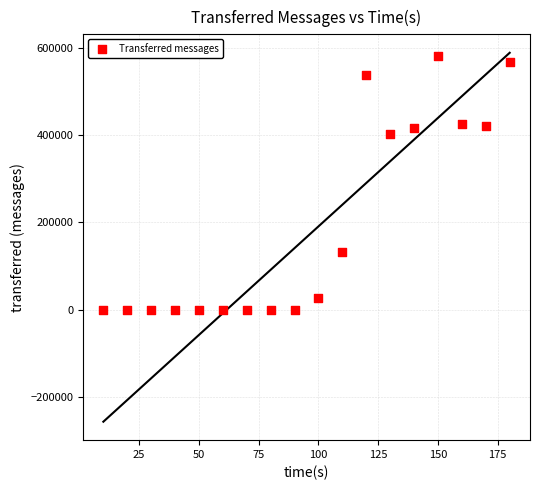

What is the range of X values (max minus min)?

170